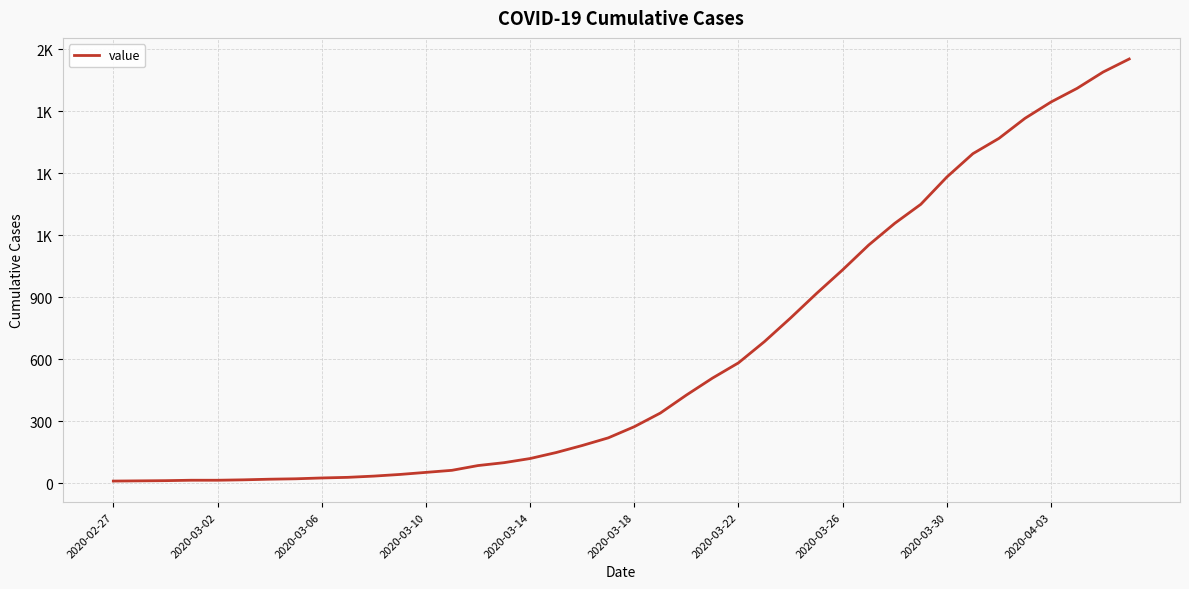

What is the average value?

621